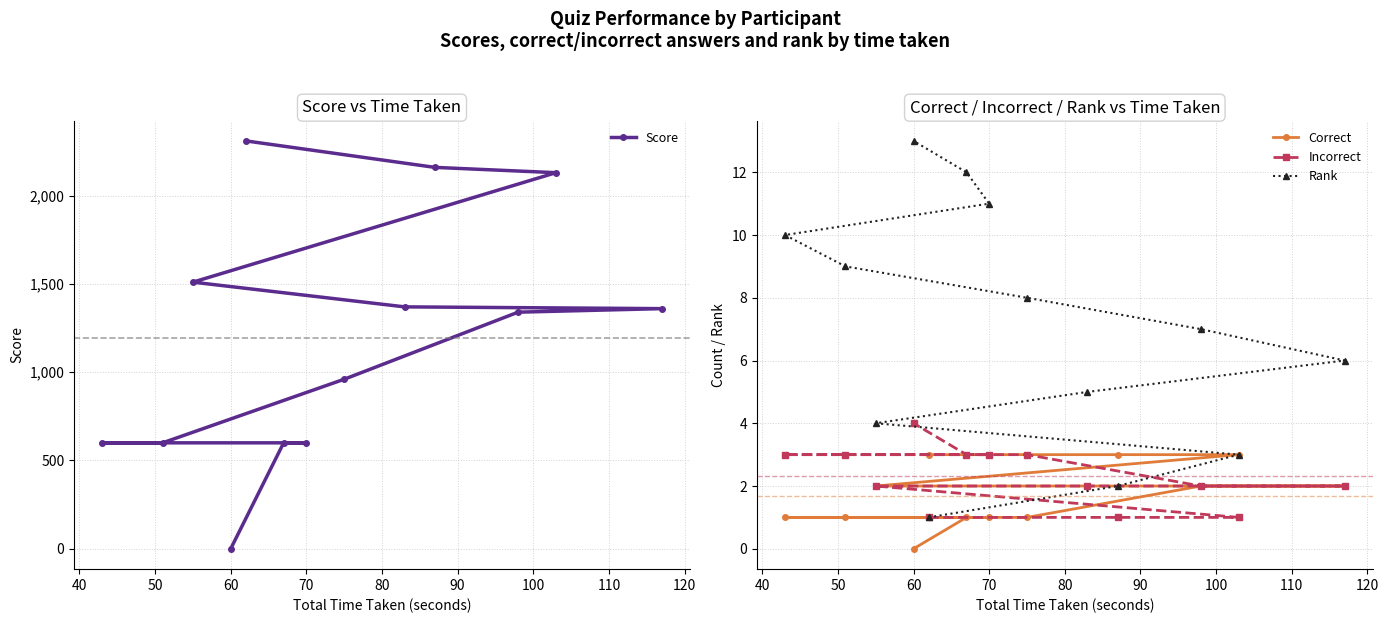

What is the difference between the maximum and minimum values in the Rank series?

12